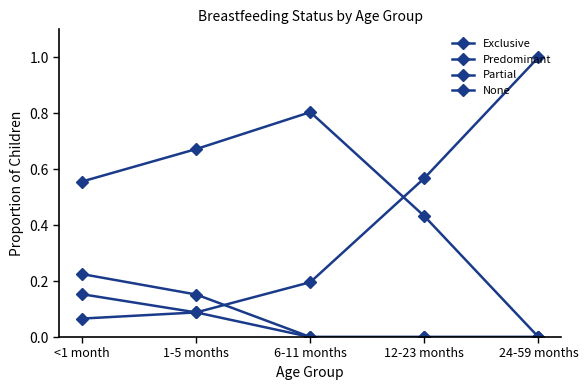

Which series changed the most between <1 month and 1-5 months?

Partial